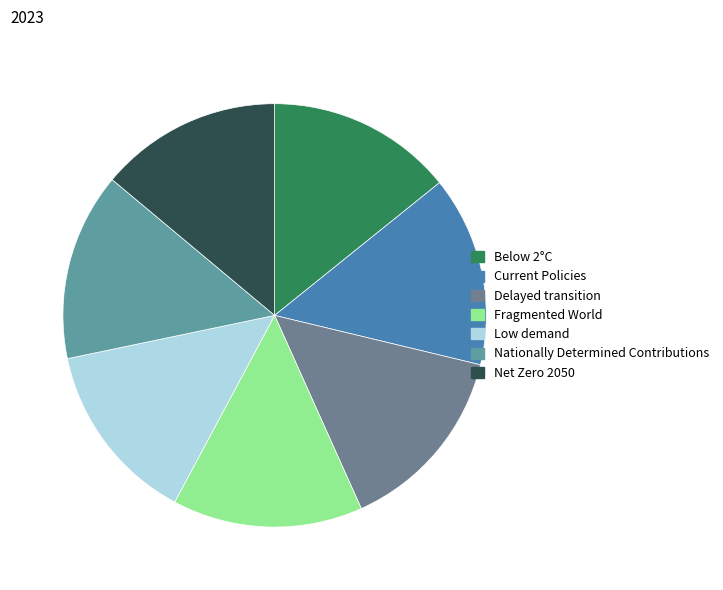

How many slices are in this pie chart?

7